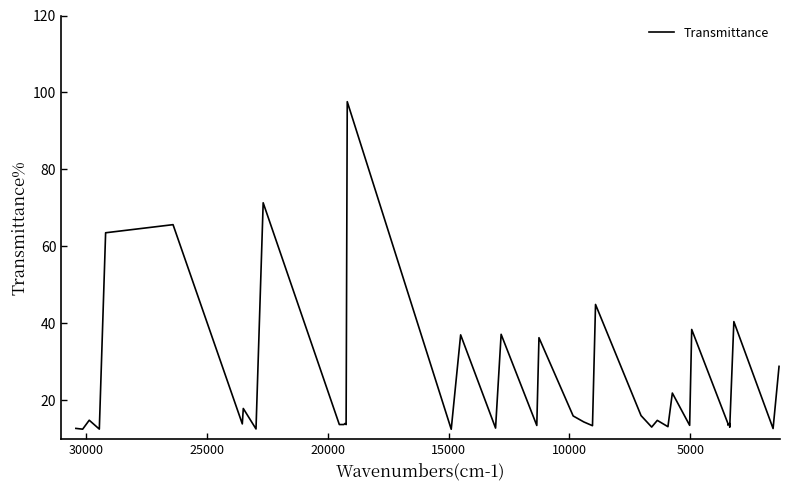

What is the difference between the maximum and minimum values?

85.1